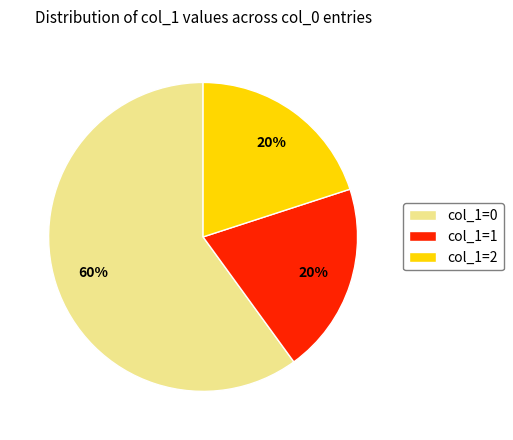

Is there a majority slice in this chart?

Yes